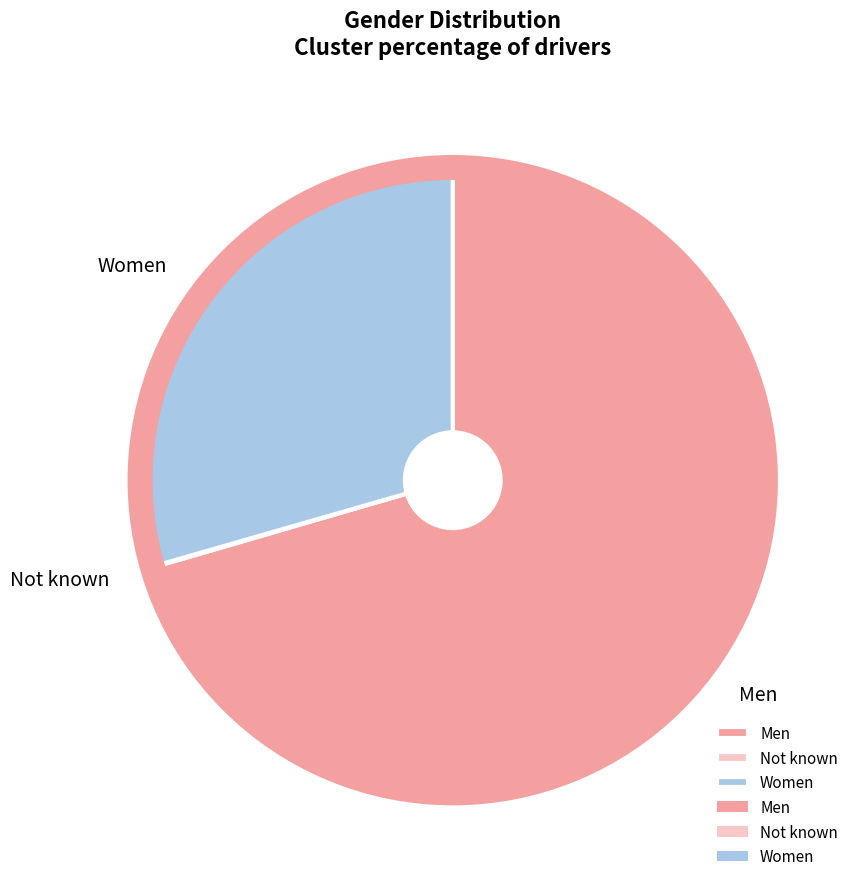

Is Women the majority of the pie?

No